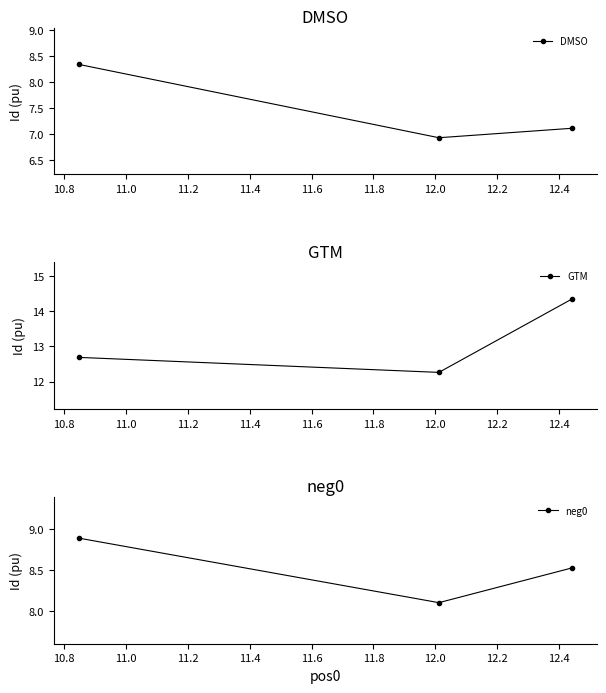

What is the minimum value for GTM?

12.3